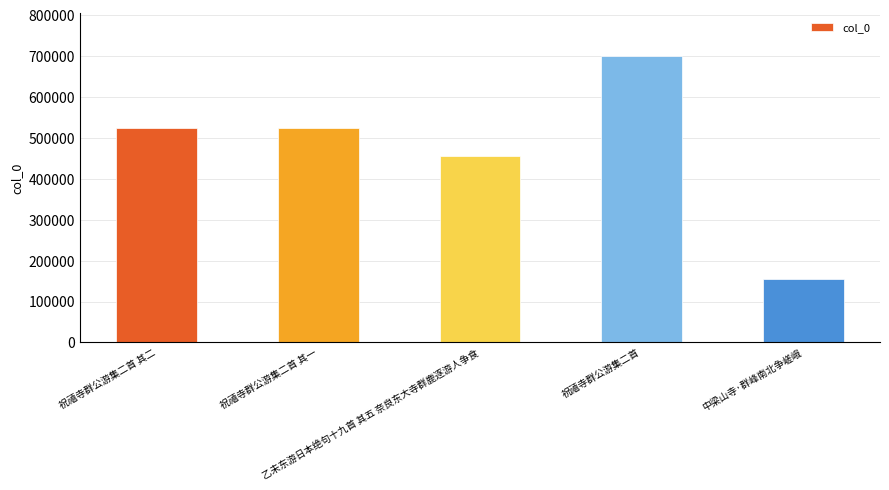

The chart shows a value of 525043 at 祝禧寺群公游集二首 其一. True or false?

True